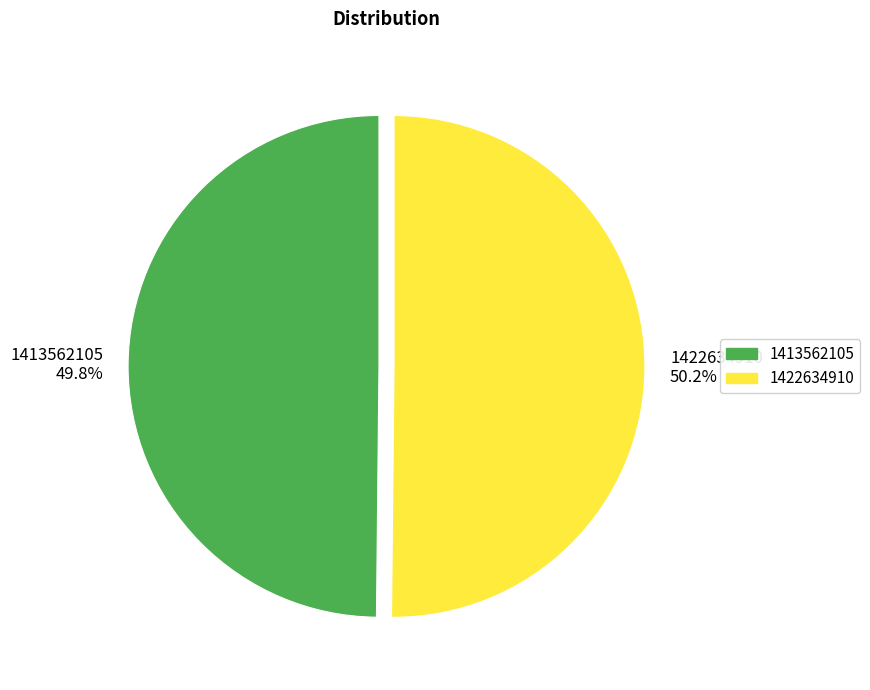

What is the ratio of the value at 1422634910 50.2% to the value at 1413562105 49.8%?

1.0